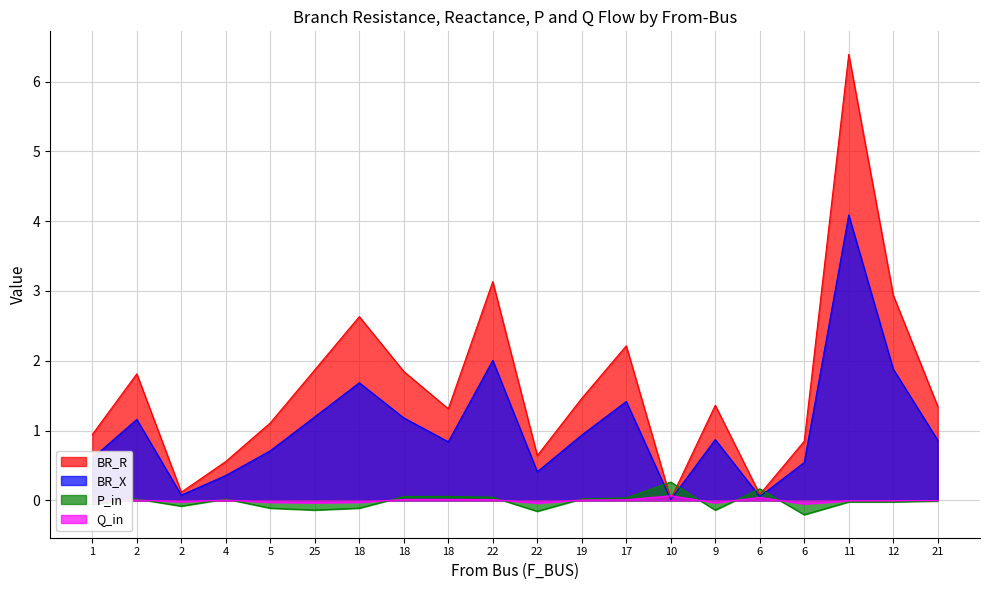

How many values in the P_in series are below 0?

11